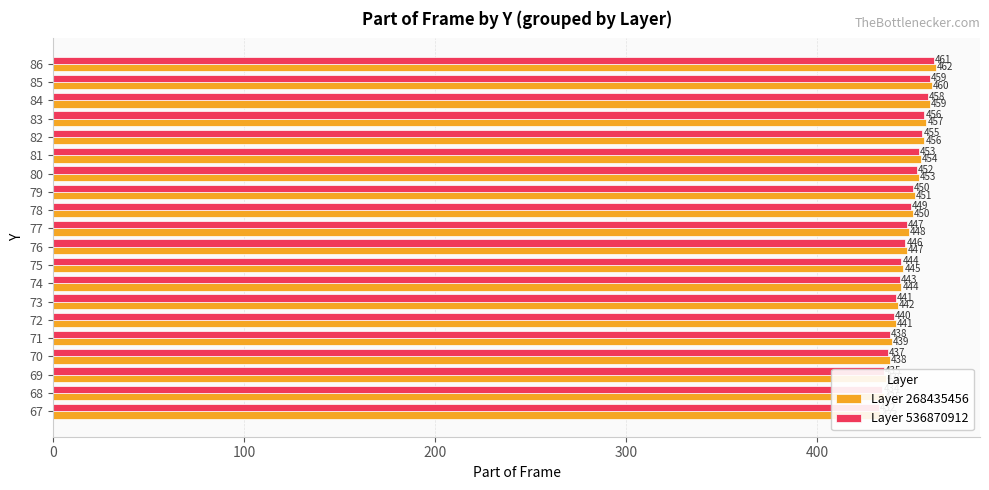

What is the sum of all Layer 268435456 values?

8950